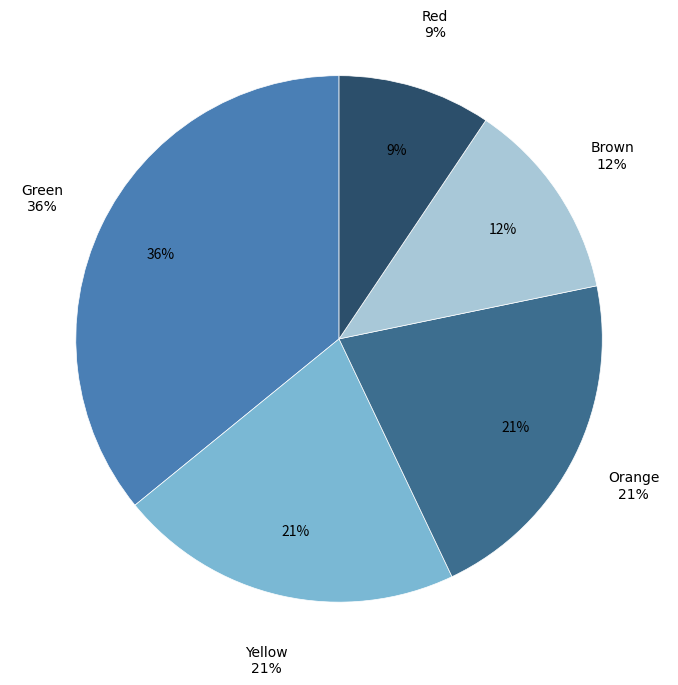

How many segments does this pie chart have?

5